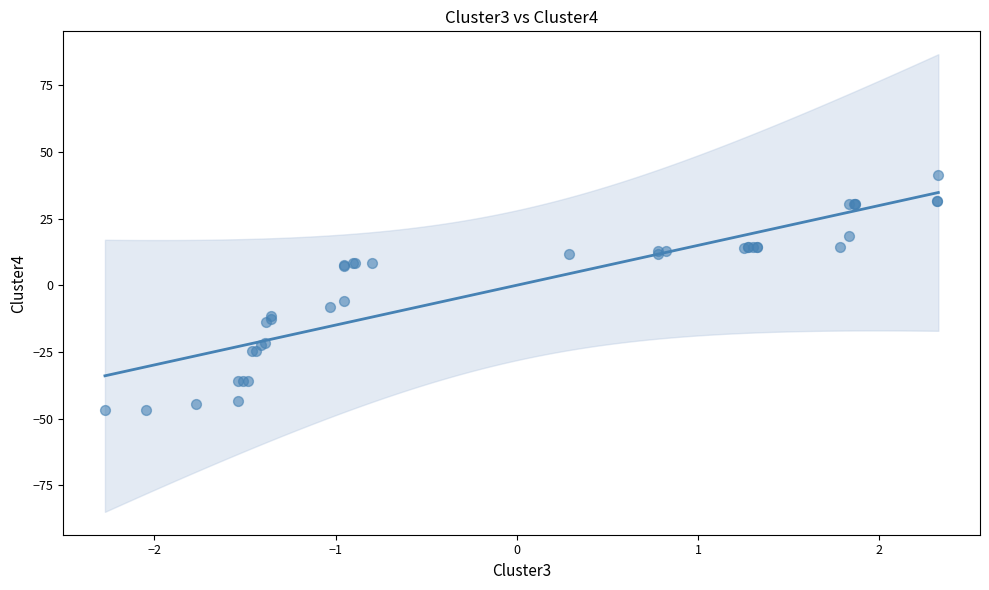

What Y value in the scatter plot is closest to -2?

-5.9